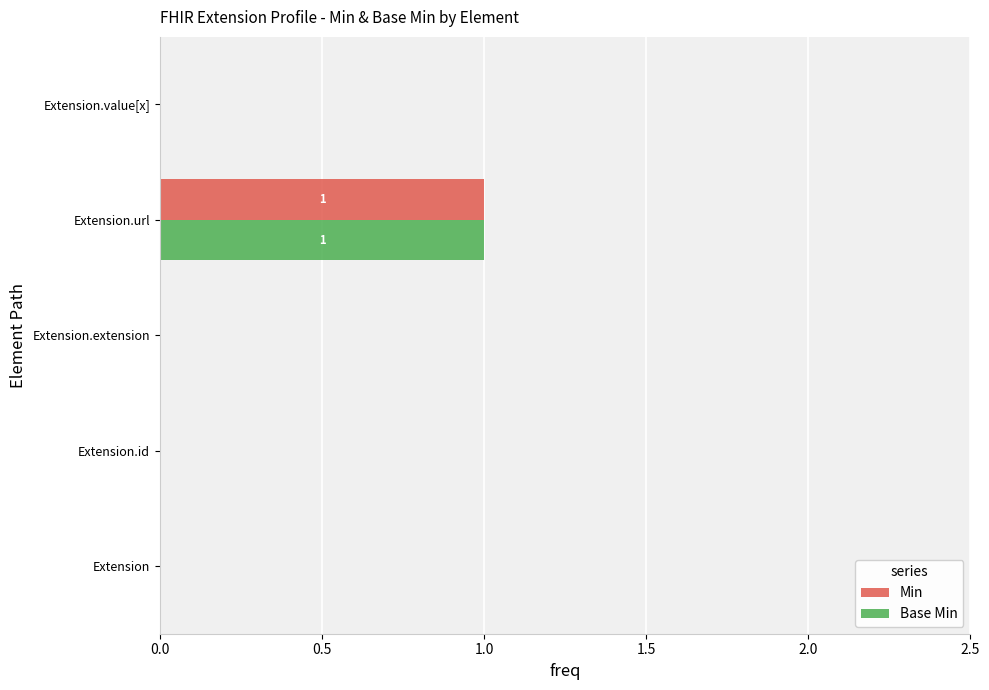

What is the maximum value for Base Min?

1